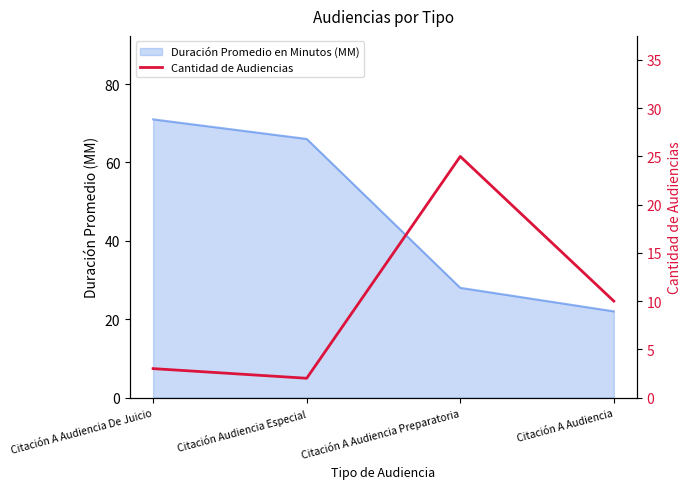

Between Citación A Audiencia De Juicio and Citación Audiencia Especial, which is larger?

Citación A Audiencia De Juicio